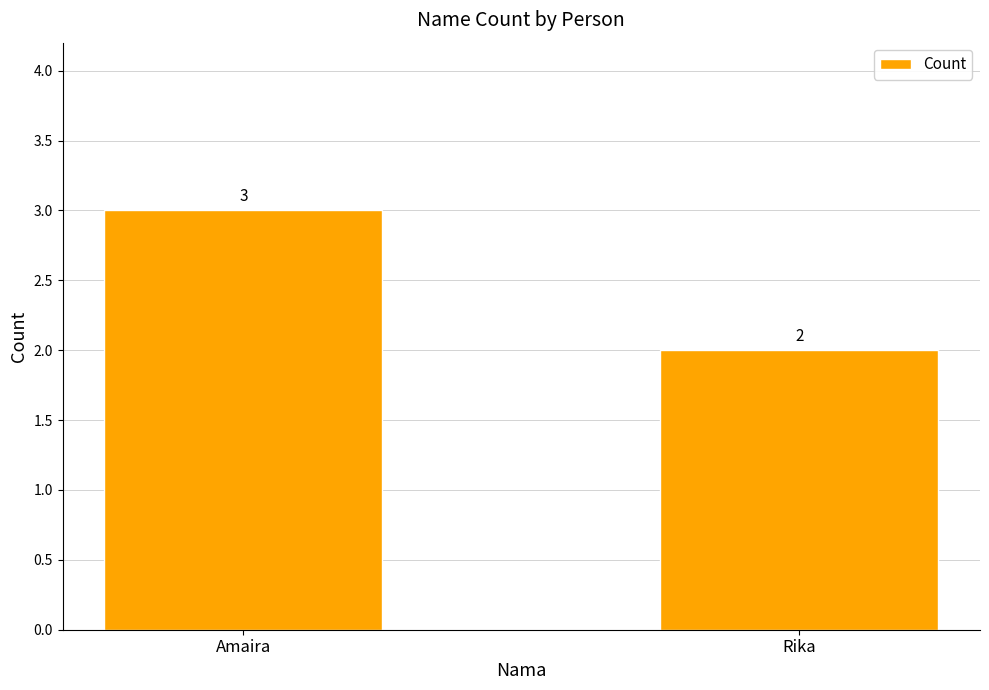

What is the difference between the maximum and minimum values?

1